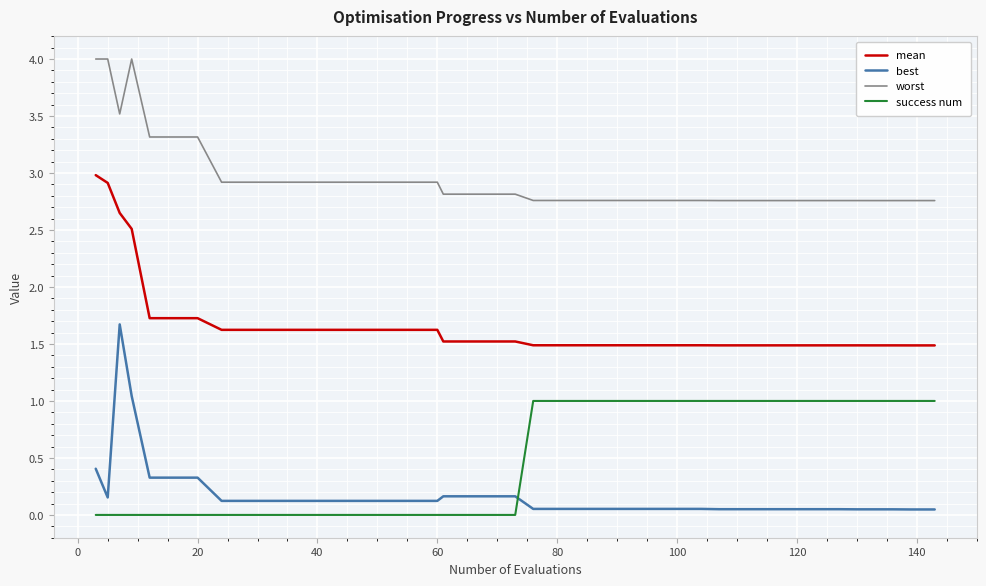

True or false: success num and worst cross at least once.

False